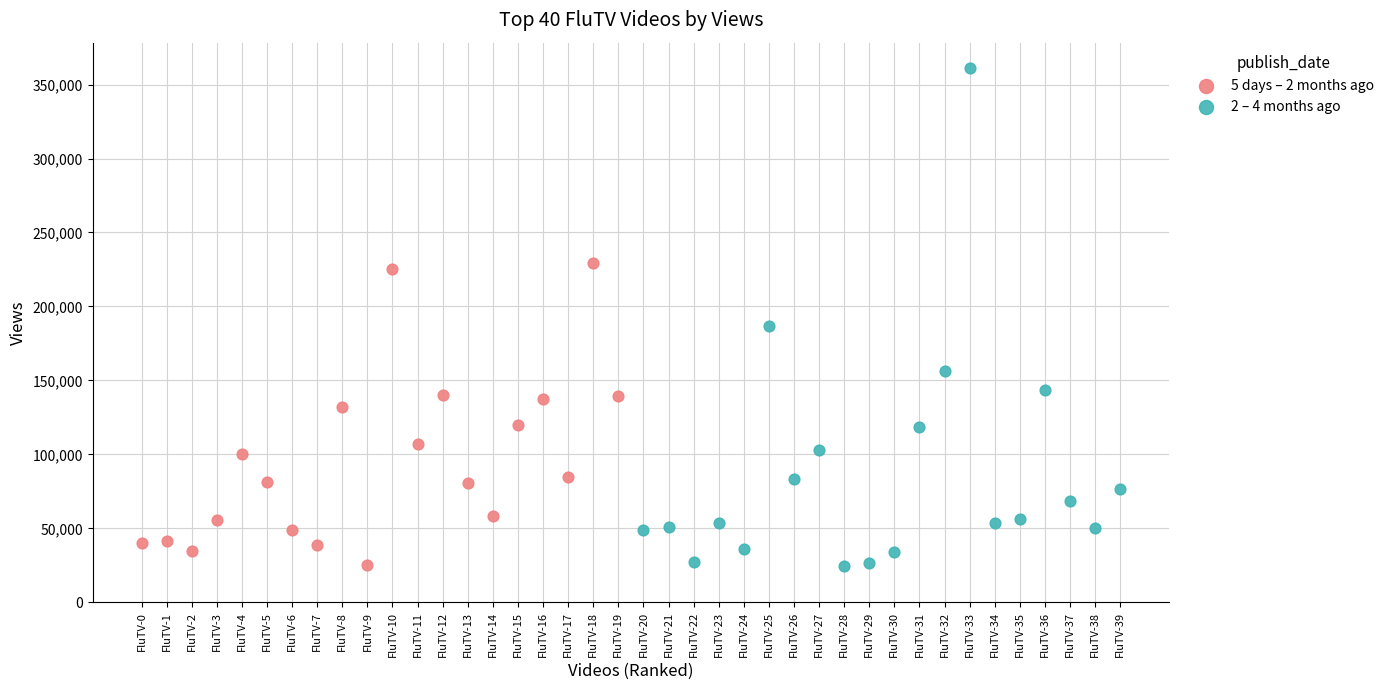

Which series has the largest Y range (max minus min)?

2 – 4 months ago